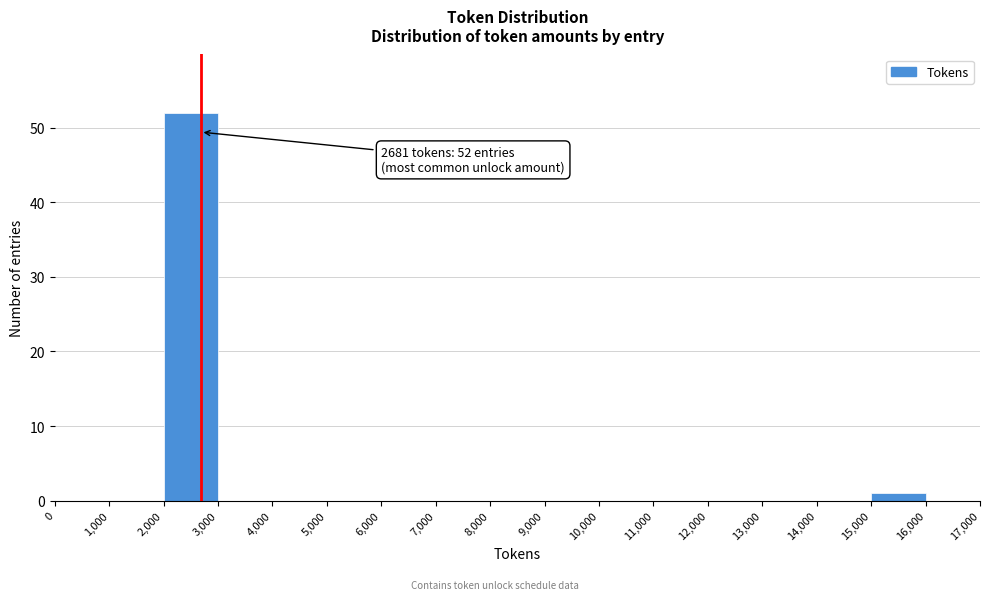

Which range on the x-axis has the tallest bar?

2,000 to 3,000